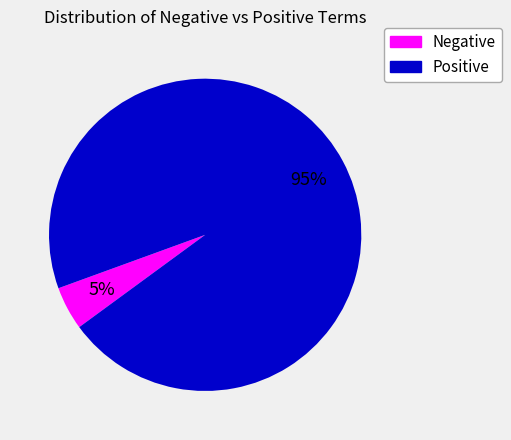

To the nearest percent, what percentage of the pie is Positive?

95%